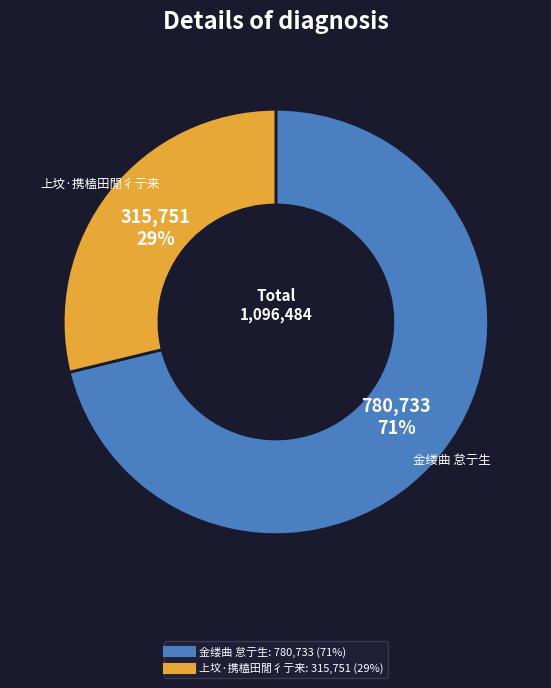

Is it true that 金缕曲 怠亍生 is 71% of the pie?

True